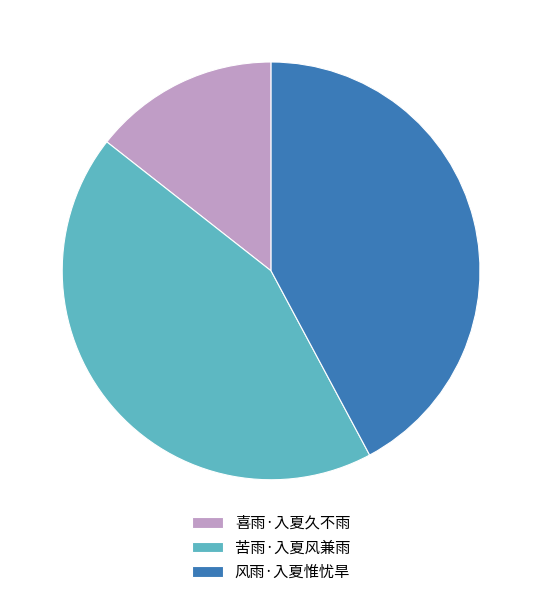

How many segments does this pie chart have?

3